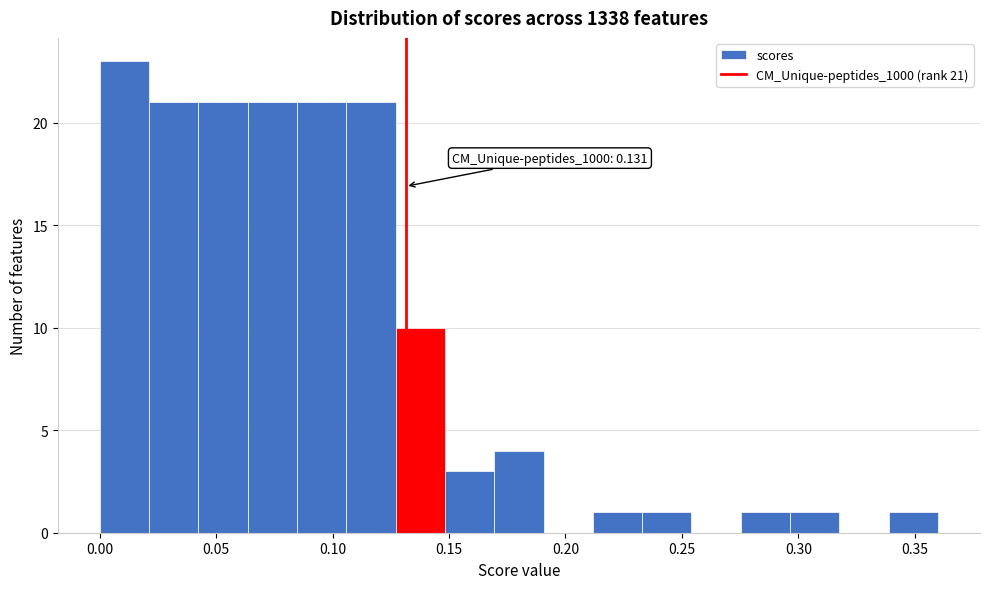

Which range on the x-axis has the tallest bar?

0.000 to 0.020